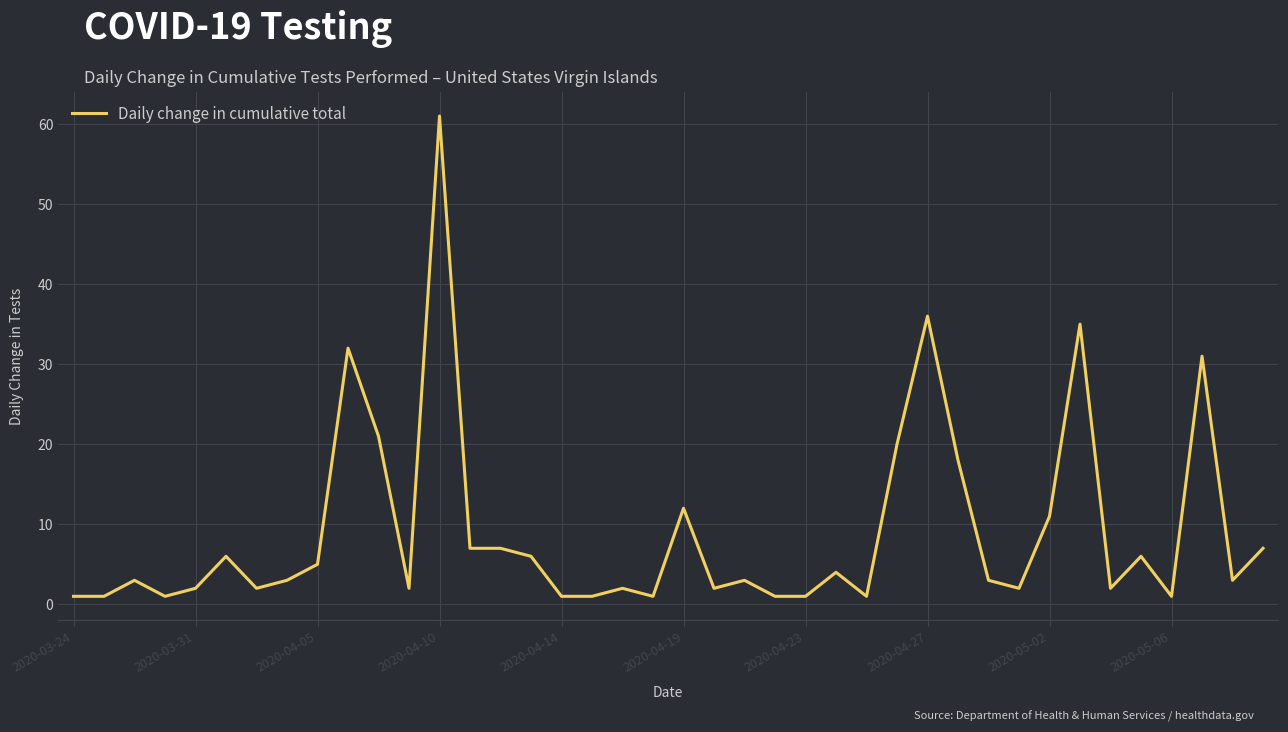

What is the difference between the maximum and minimum values?

60